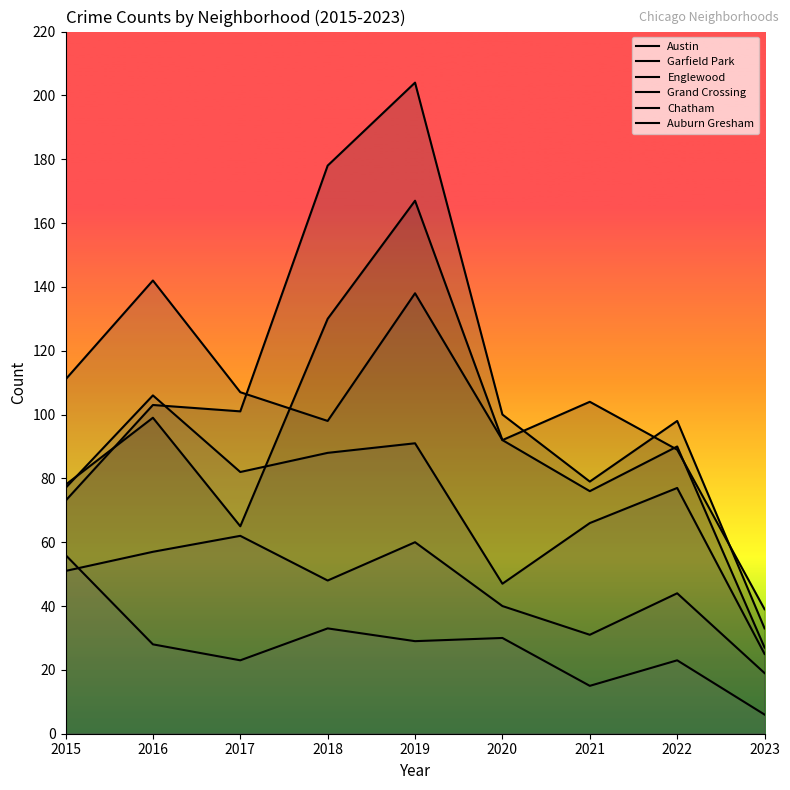

True or false: Chatham and Englewood cross at least once.

False